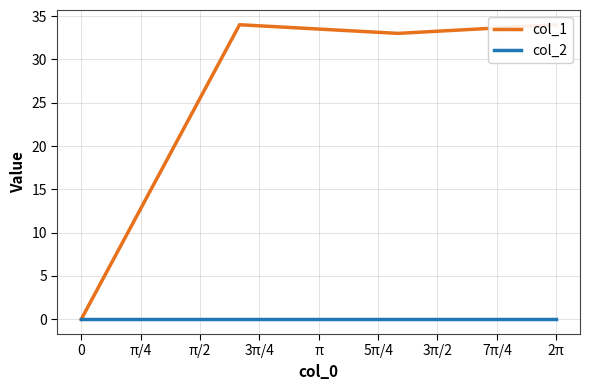

True or false: col_1 and col_2 cross at least once.

False